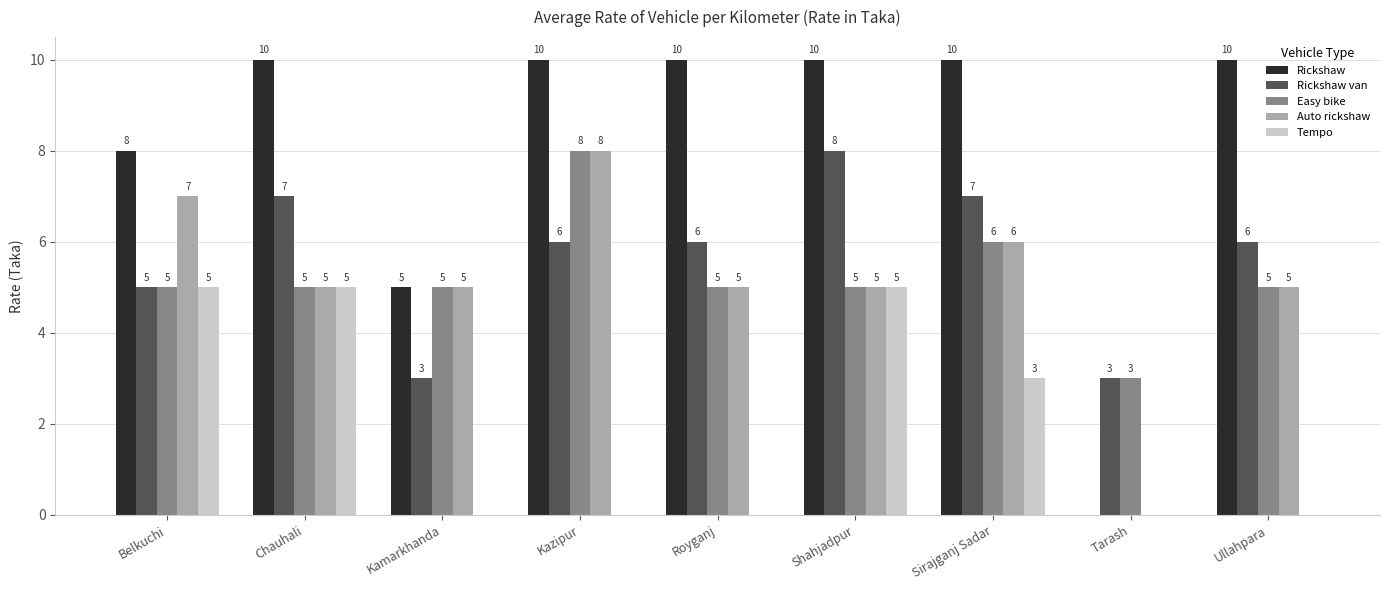

How many categories are shown in the chart?

9